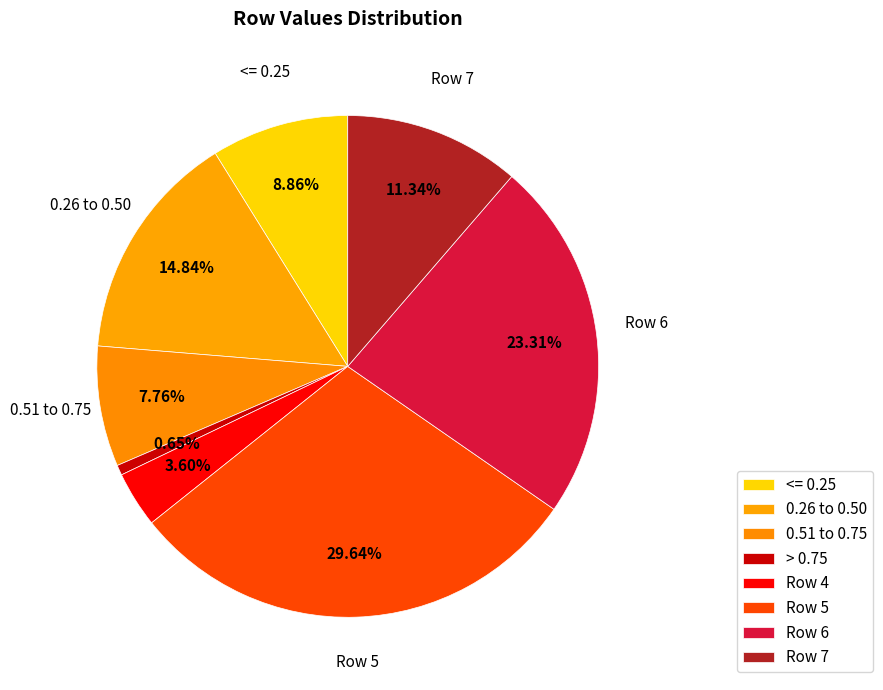

How much of the chart is everything except Row 6?

76.7%